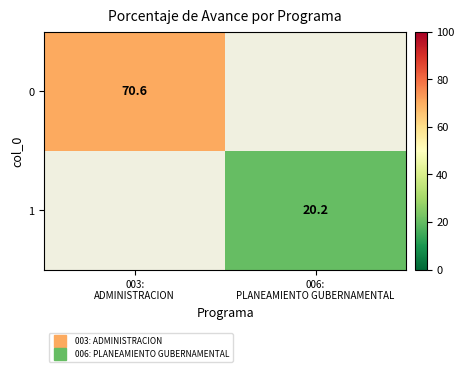

At which category is the sum across all series the highest?

003:
ADMINISTRACION